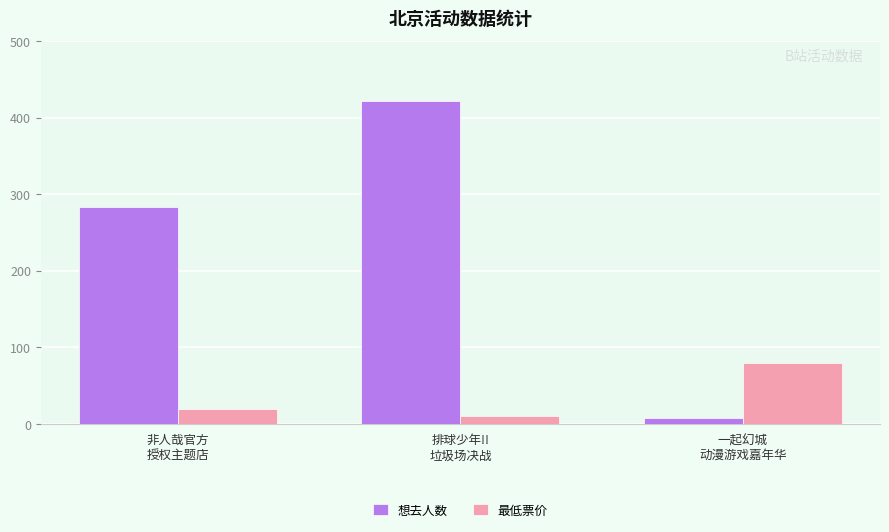

What is the minimum value for 最低票价?

10